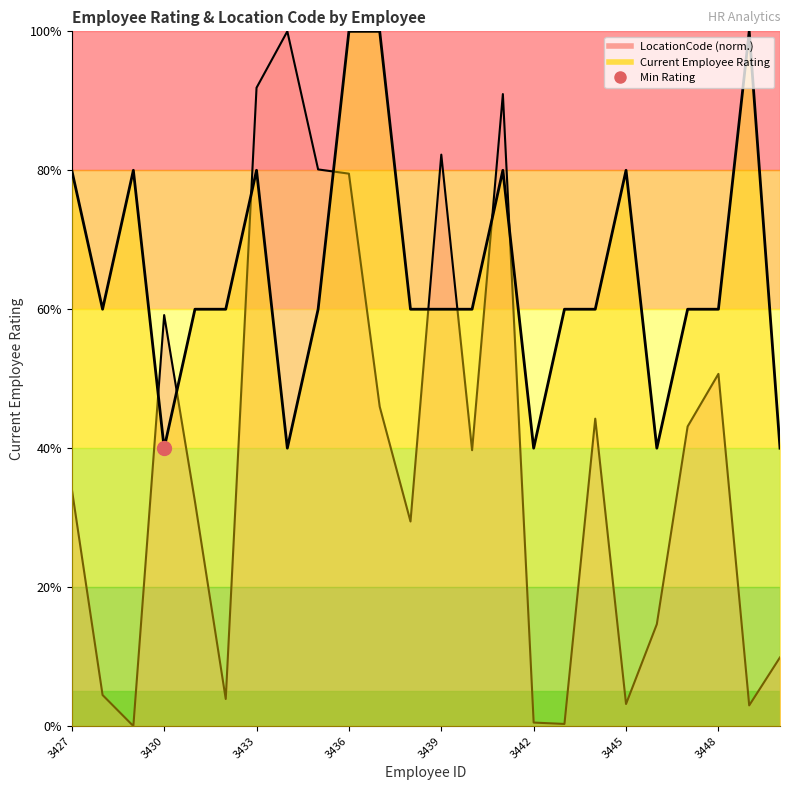

How many lines are shown in the chart?

2